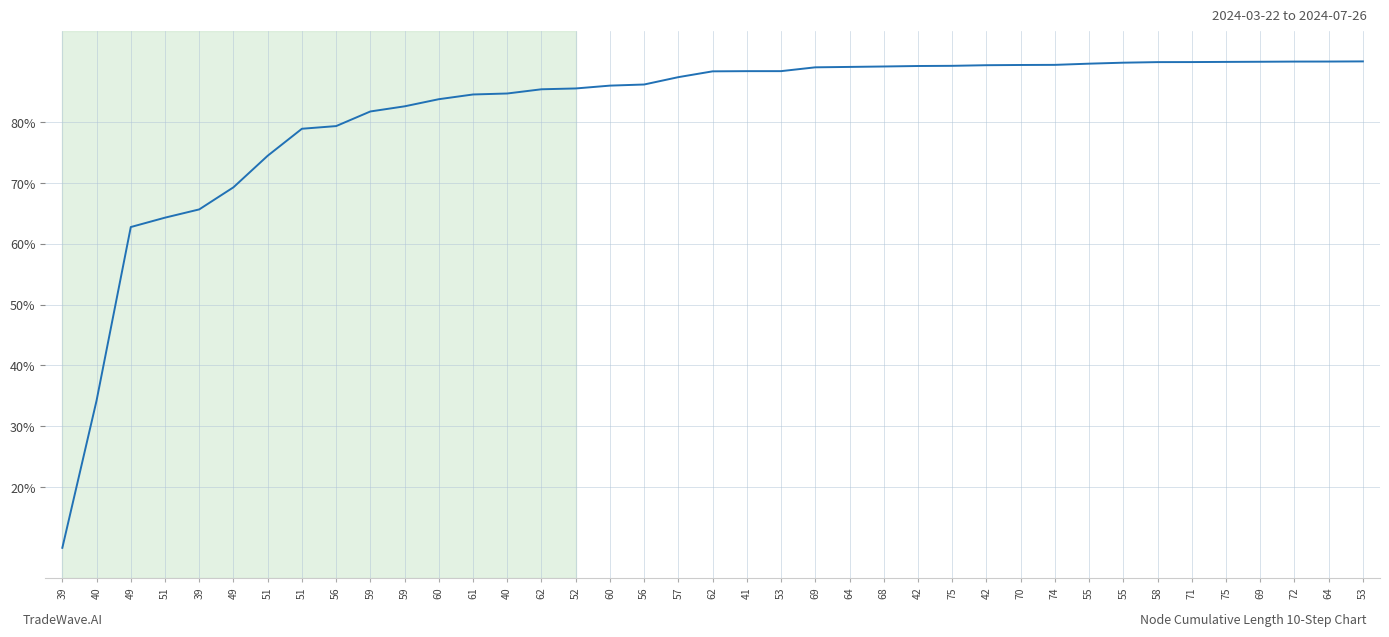

True or false: the data shows 89.4 at 70.

True